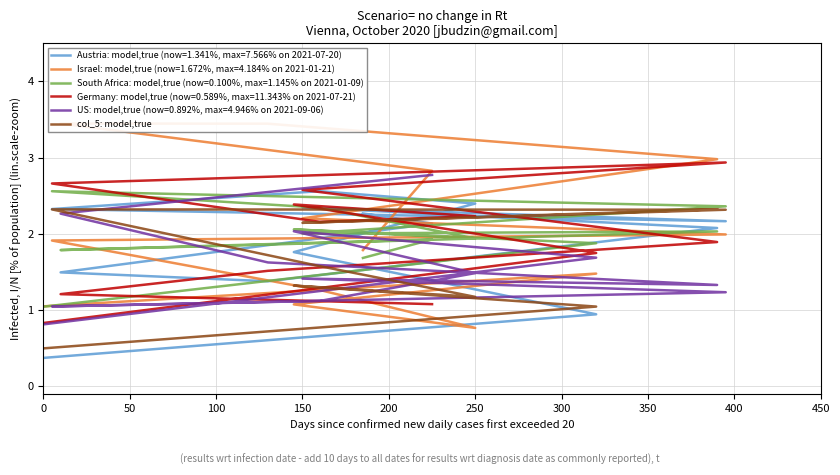

What is the value of the 5th point from the left?

1.6